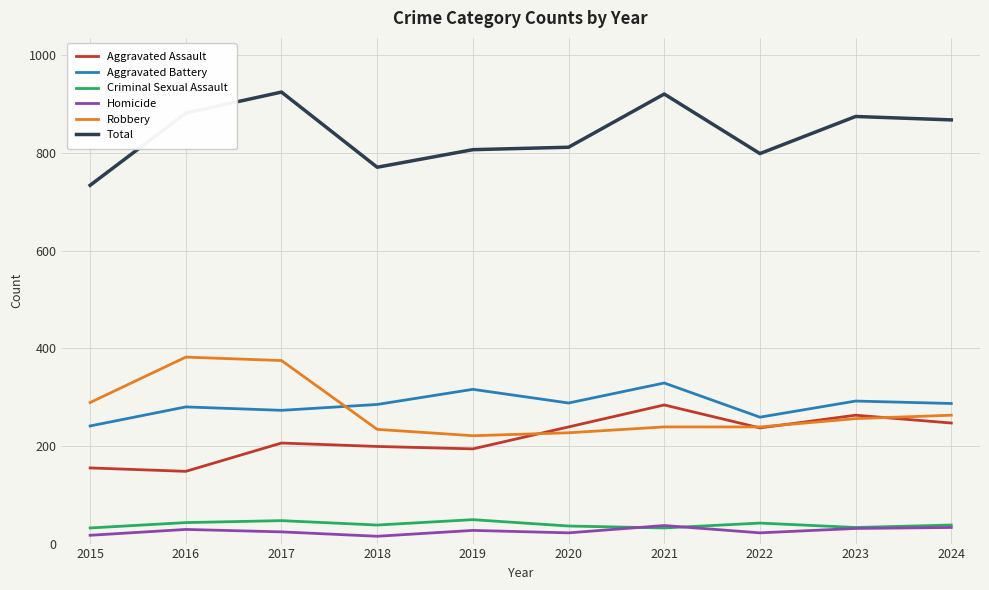

True or false: Aggravated Battery and Criminal Sexual Assault intersect in this chart.

False